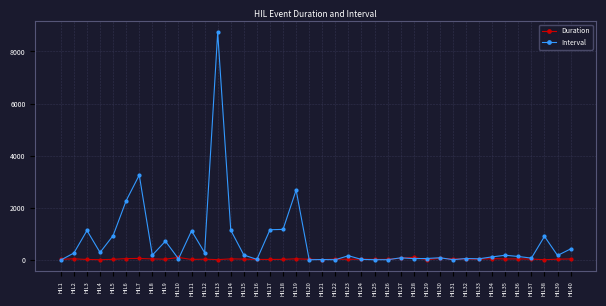

Where does the Duration series first go above 33?

HIL2